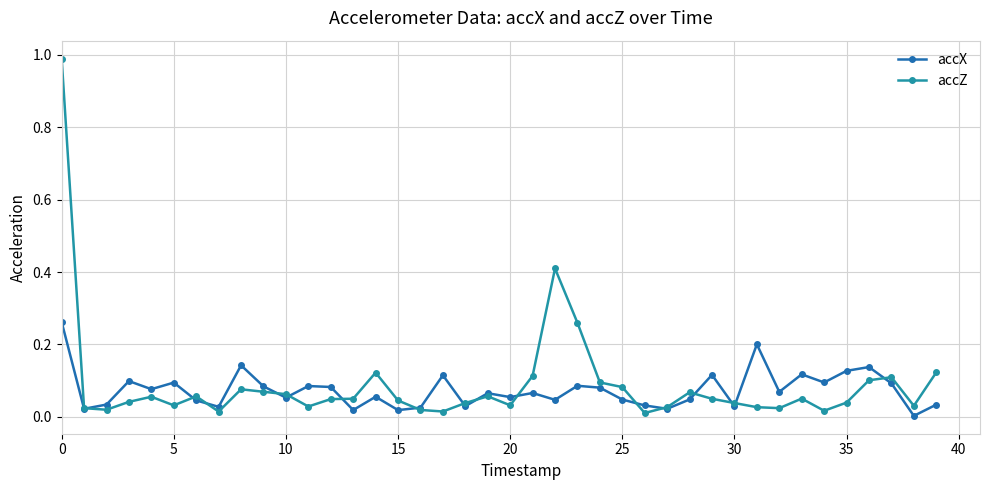

Rank the series by their maximum value, from lowest to highest.

accX, accZ